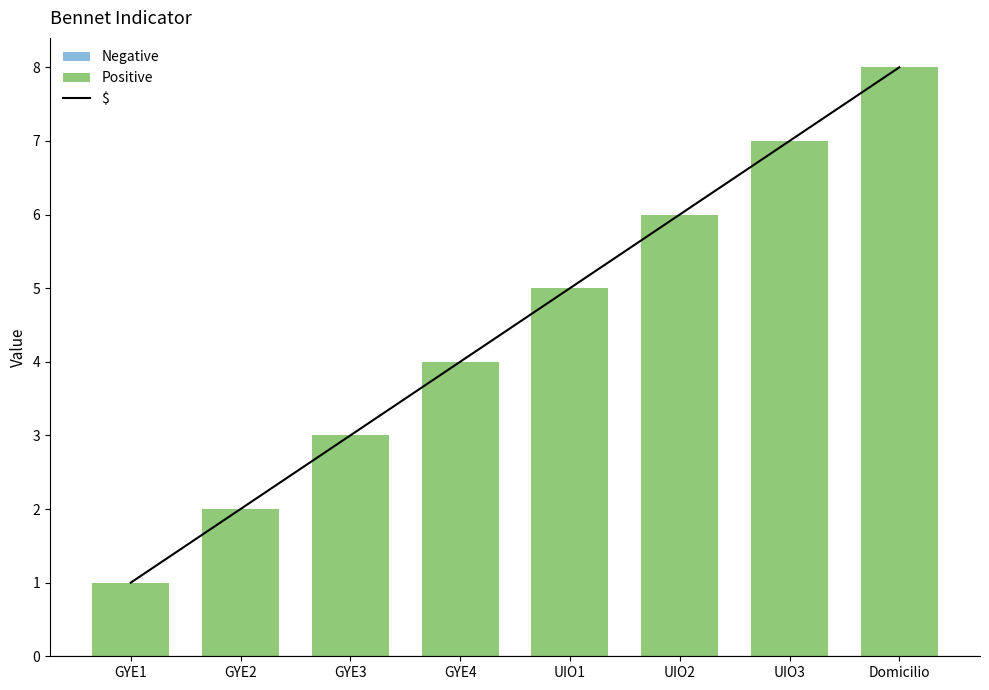

True or false: the data shows 3 at GYE2.

False